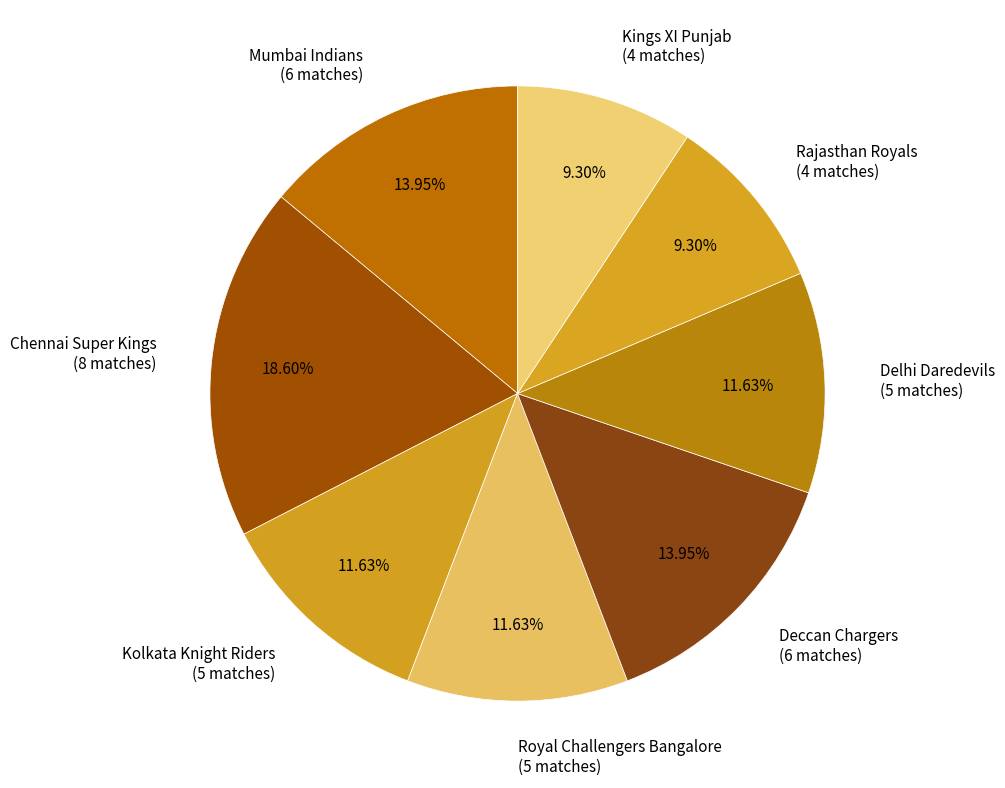

Is there any slice that represents more than half of the pie?

No